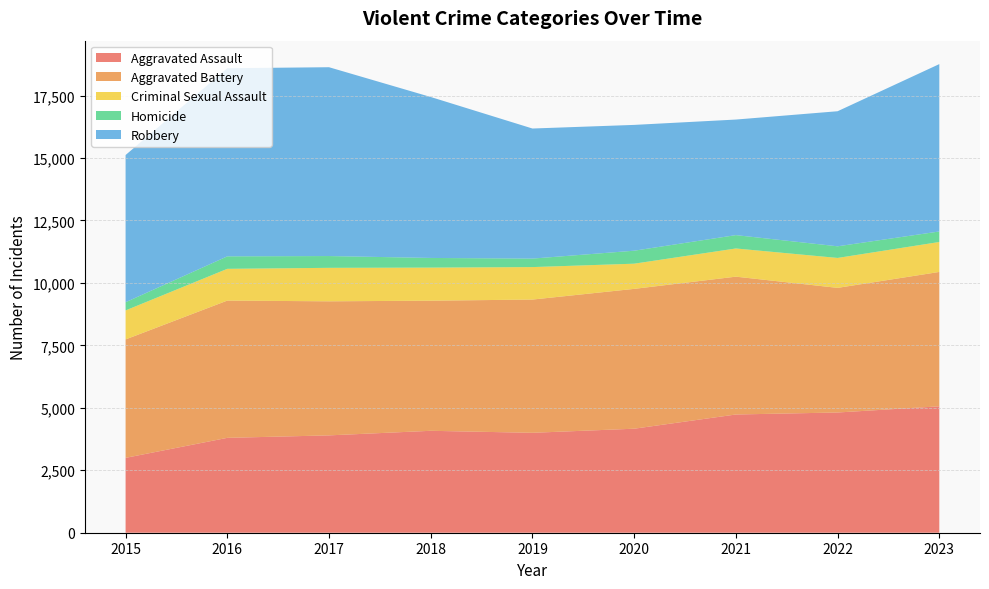

Reading right to left, list all the values displayed in this chart.

Aggravated Assault: 2023=5060	2022=4813	2021=4733	2020=4164	2019=4000	2018=4080	2017=3897	2016=3798	2015=2997
Aggravated Battery: 2023=5380	2022=4989	2021=5518	2020=5598	2019=5334	2018=5209	2017=5367	2016=5495	2015=4741
Criminal Sexual Assault: 2023=1199	2022=1198	2021=1128	2020=1008	2019=1300	2018=1324	2017=1340	2016=1271	2015=1161
Homicide: 2023=421	2022=466	2021=535	2020=520	2019=340	2018=387	2017=472	2016=500	2015=328
Robbery: 2023=6700	2022=5407	2021=4626	2020=5036	2019=5207	2018=6443	2017=7559	2016=7531	2015=5893